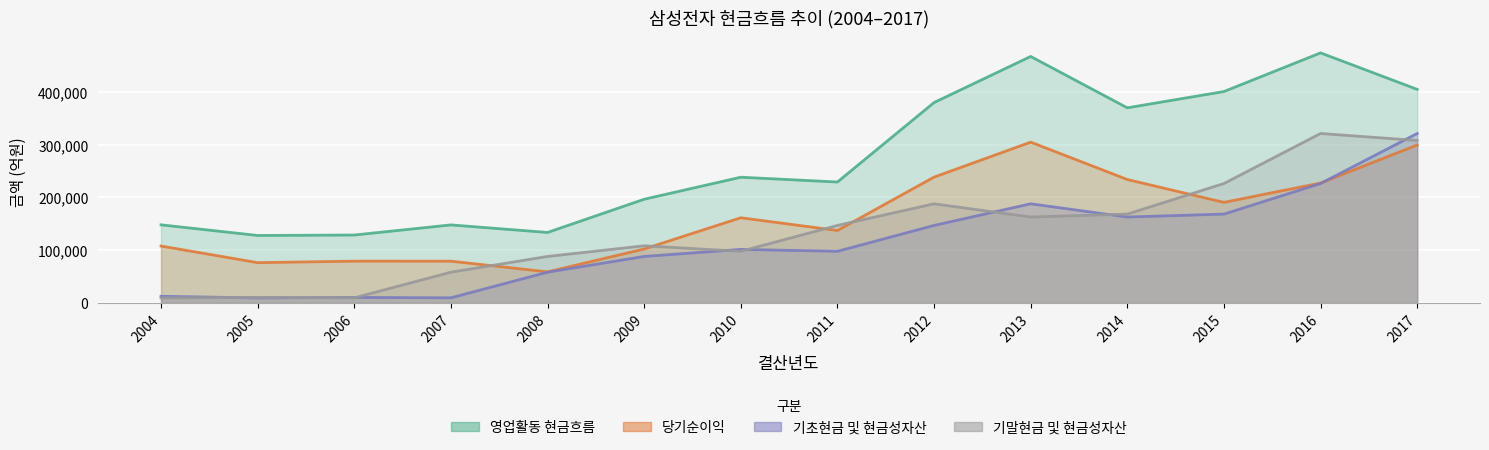

True or false: 당기순이익 and 영업활동 현금흐름 intersect in this chart.

False